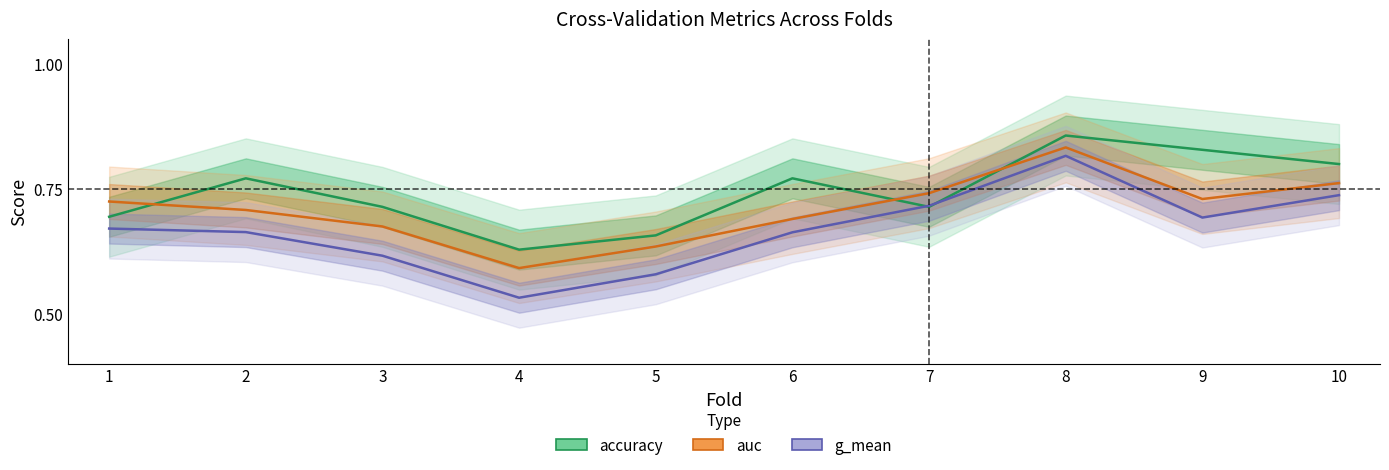

What is the difference between the maximum and minimum values in the auc series?

0.2